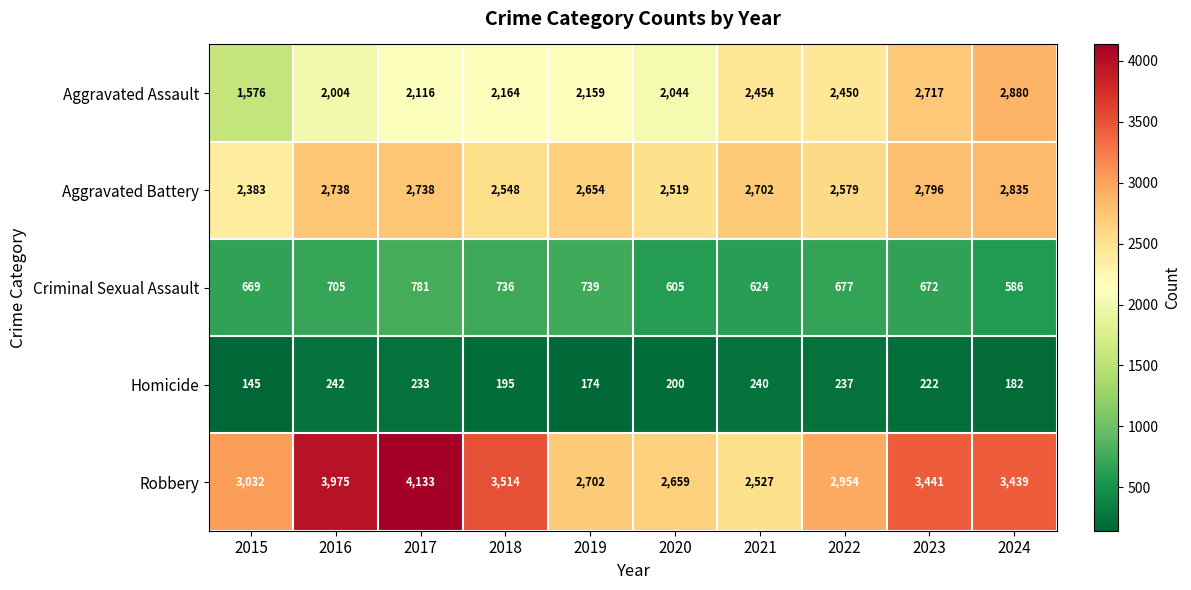

Where does the Homicide series first go above 222?

2016